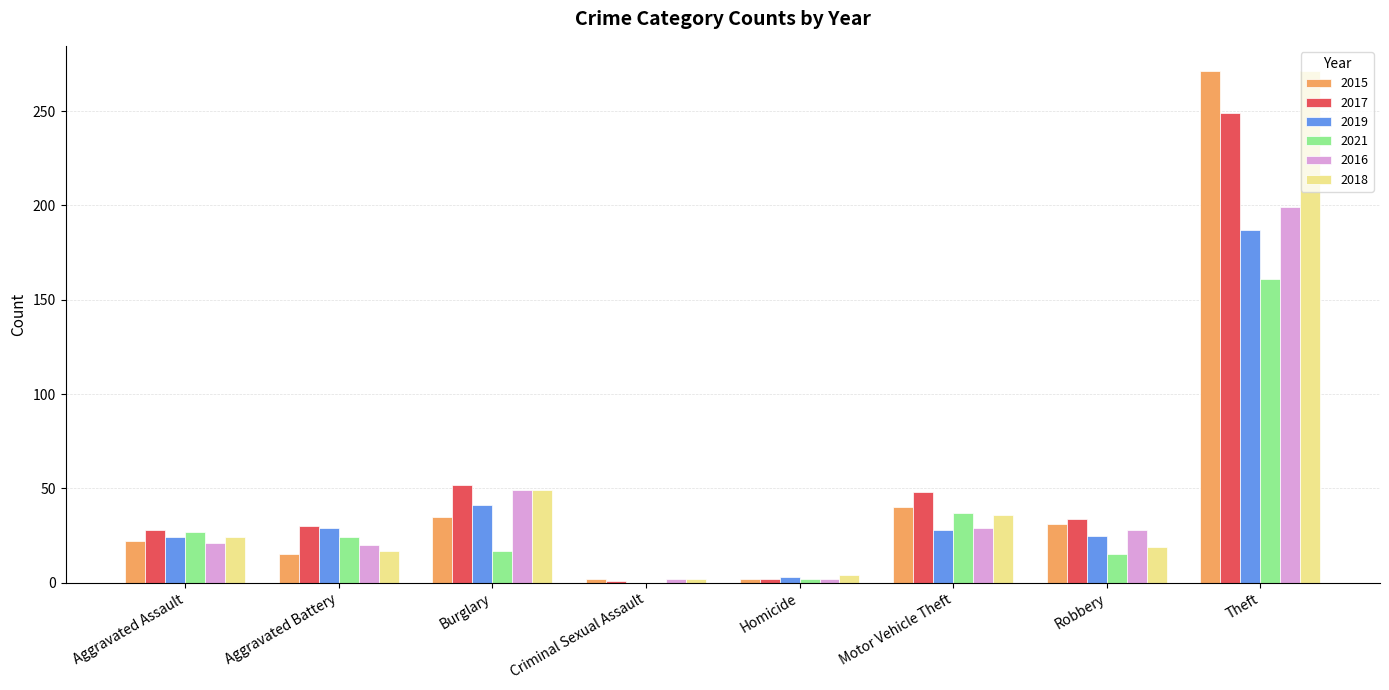

At which category is the sum across all series the highest?

Theft